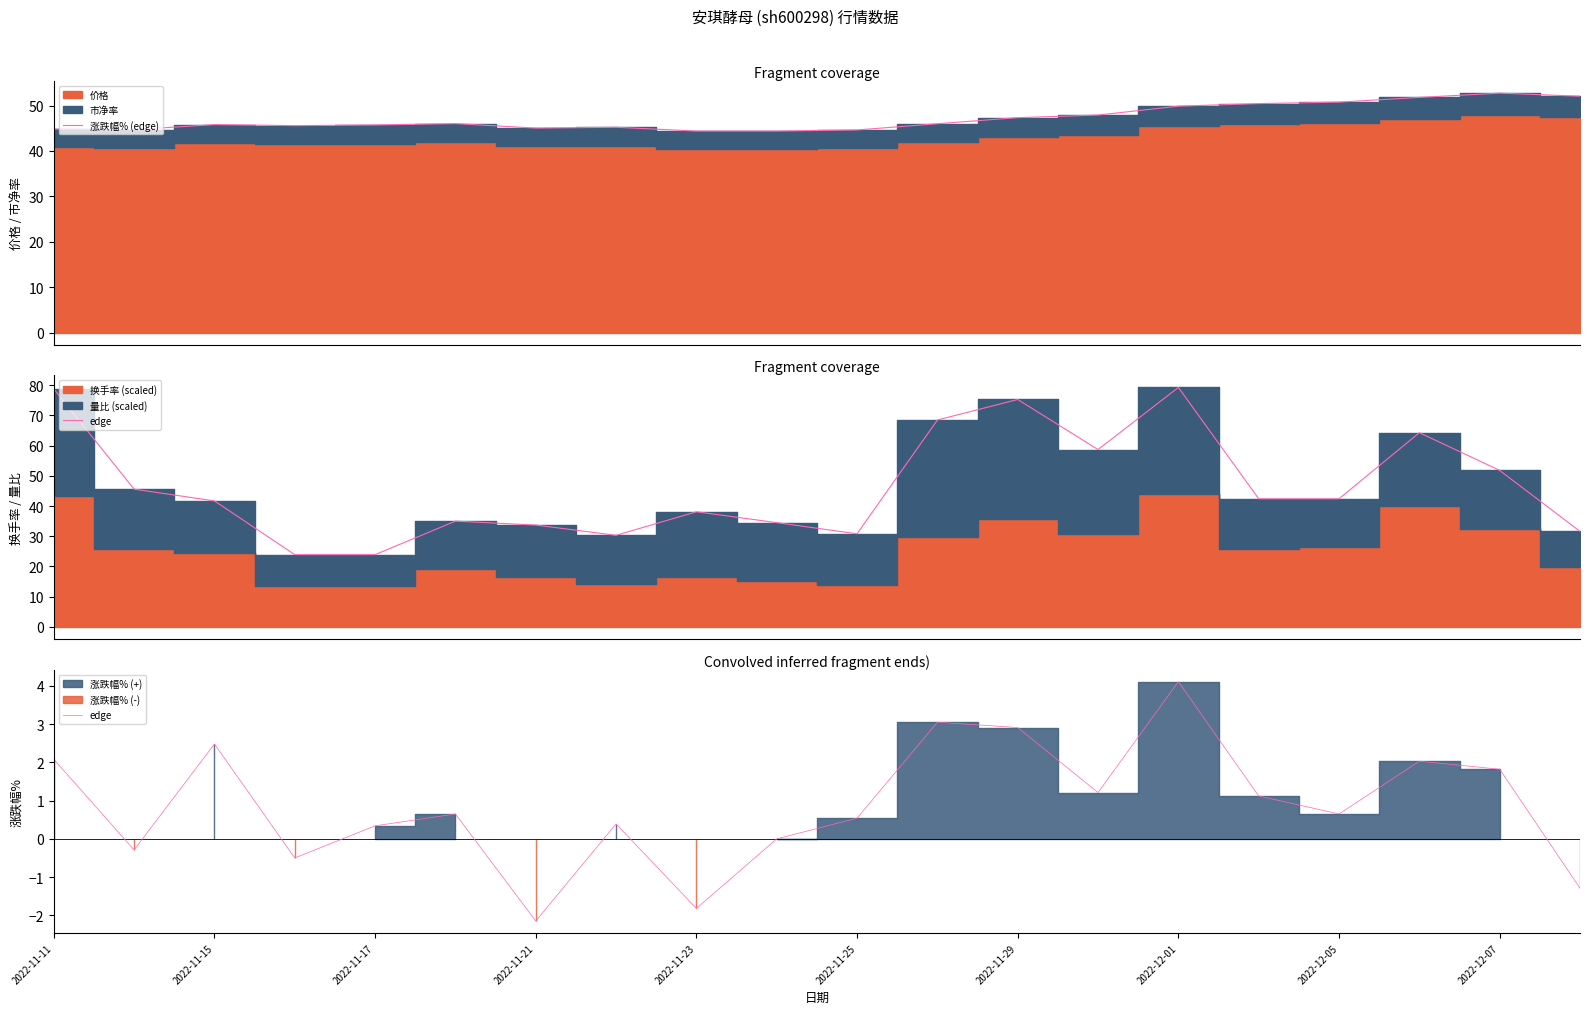

Does the chart display data point markers on the line(s)?

No